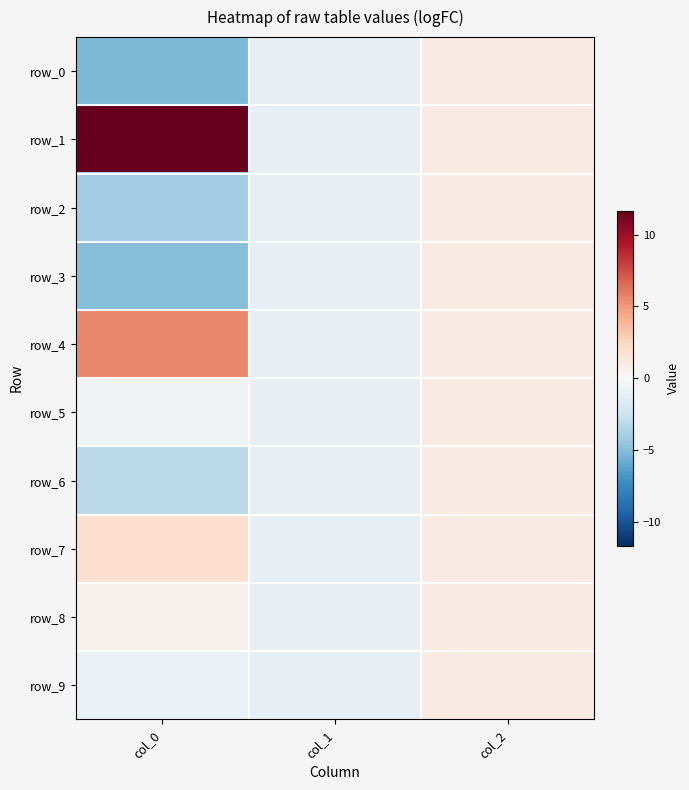

Between col_0 and col_2, which series saw the biggest shift?

row_1